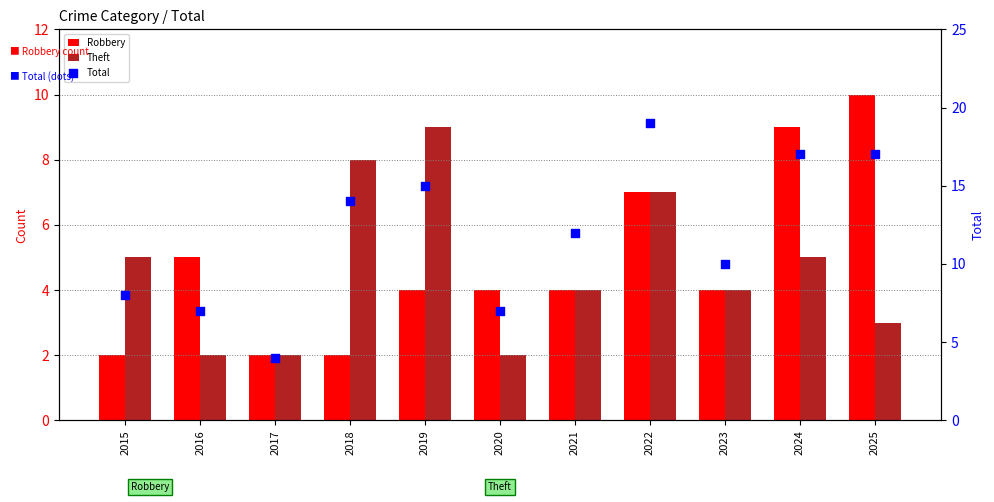

At which category is the sum across all series the highest?

2022